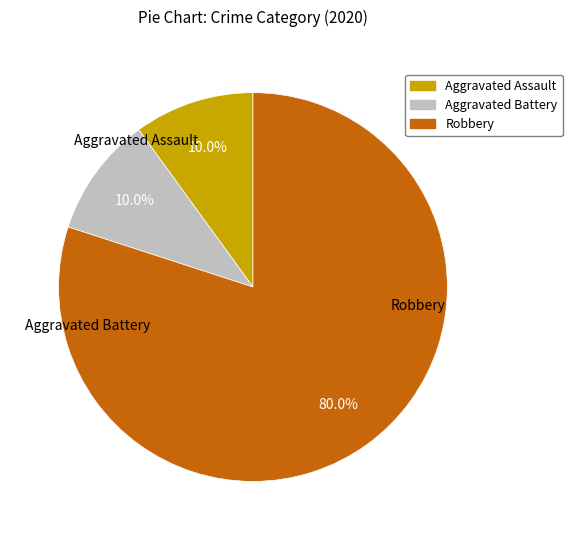

To the nearest percent, what percentage of the pie is Robbery?

80%